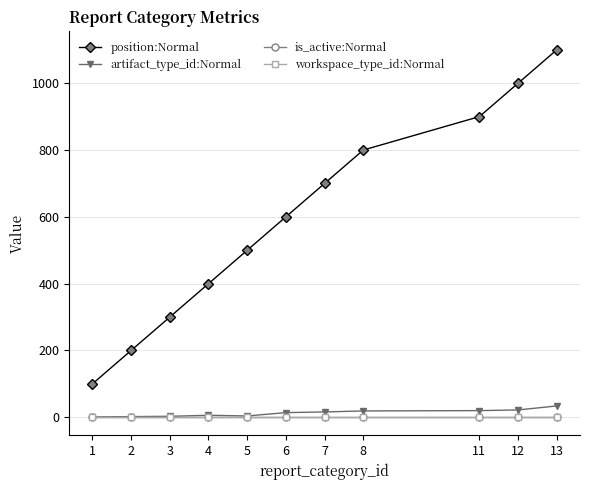

Does the chart have visible grid lines?

Yes